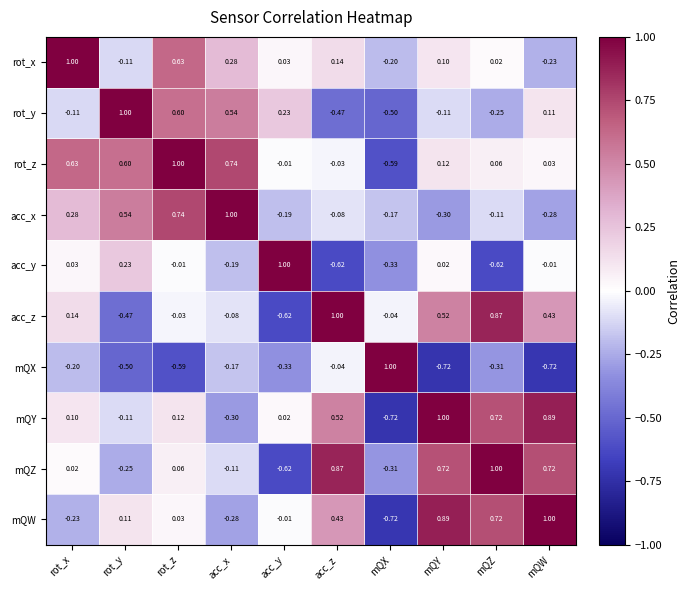

At acc_x, list the series in order from largest to smallest.

acc_x, rot_z, rot_y, rot_x, acc_z, mQZ, mQX, acc_y, mQW, mQY